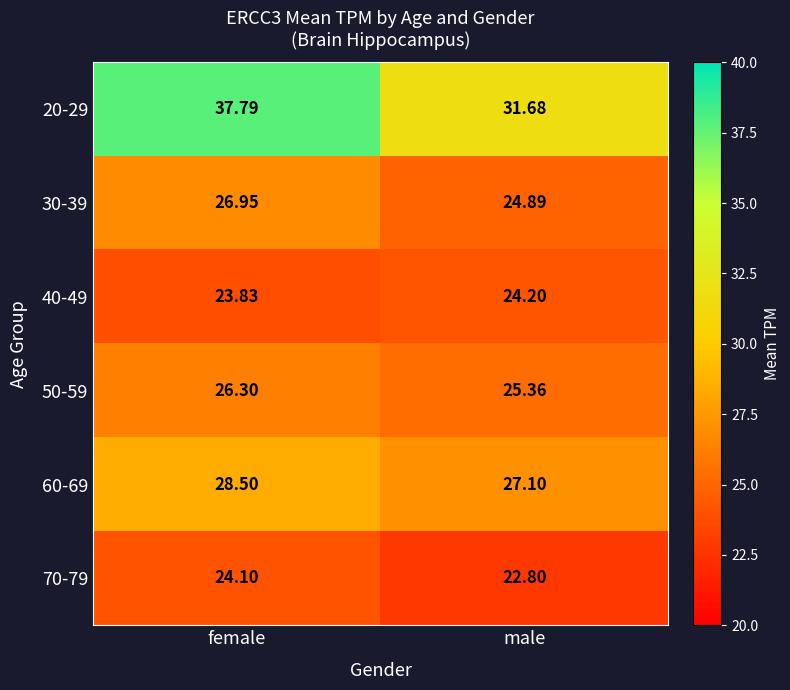

Which series changed the most between female and male?

20-29